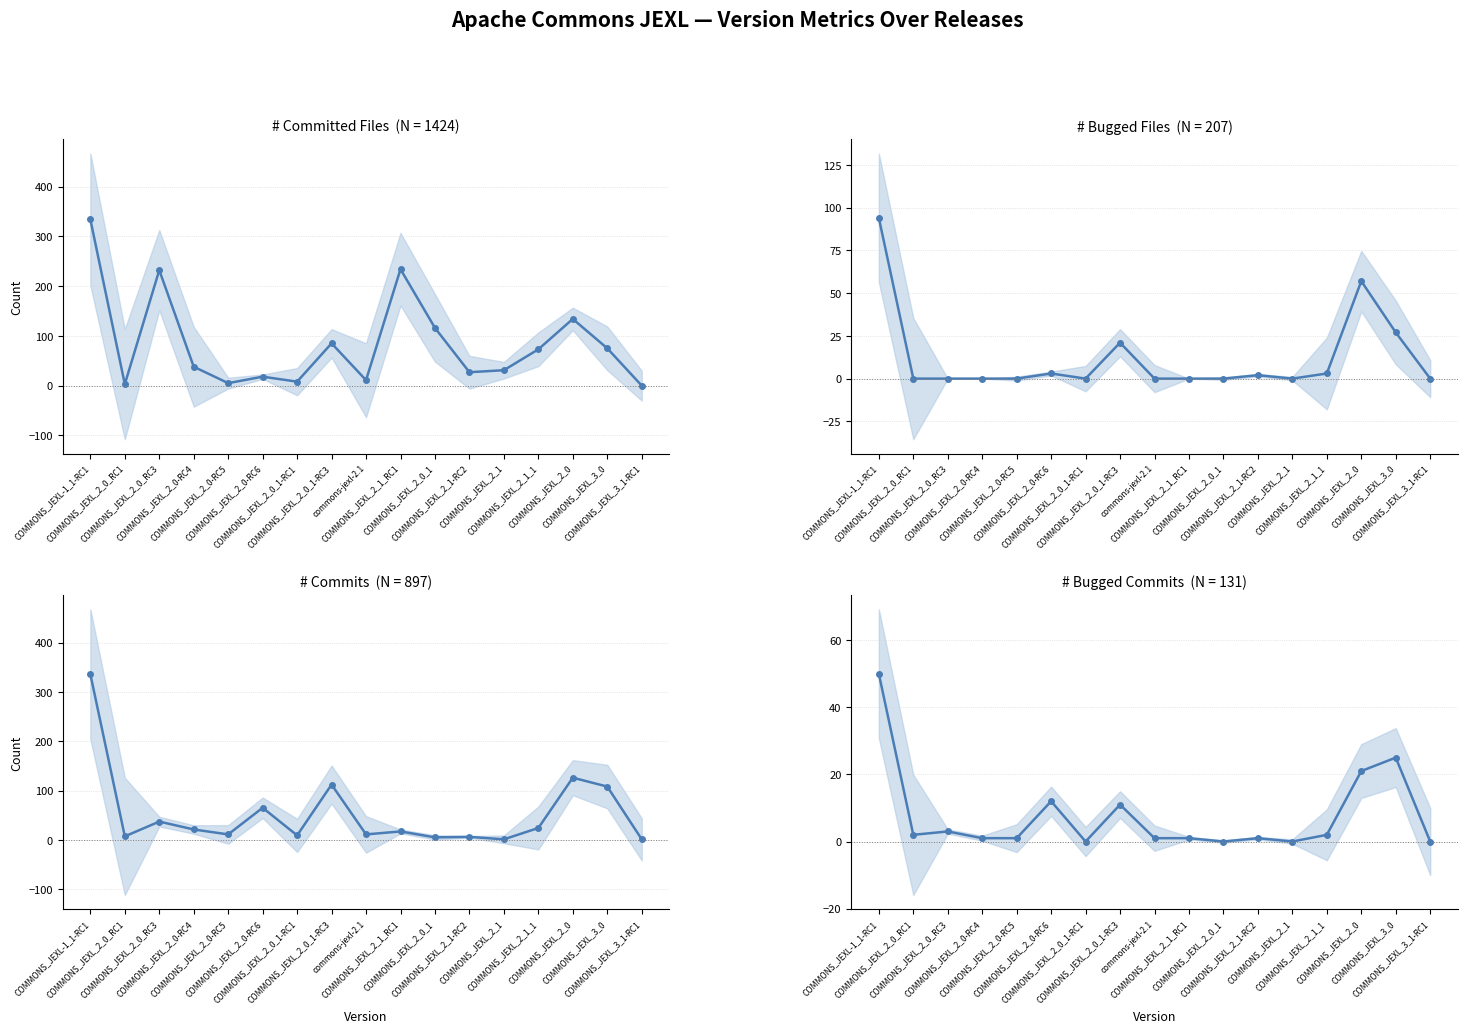

The value of commits at COMMONS_JEXL_2_0_1 is 5. True or false?

True